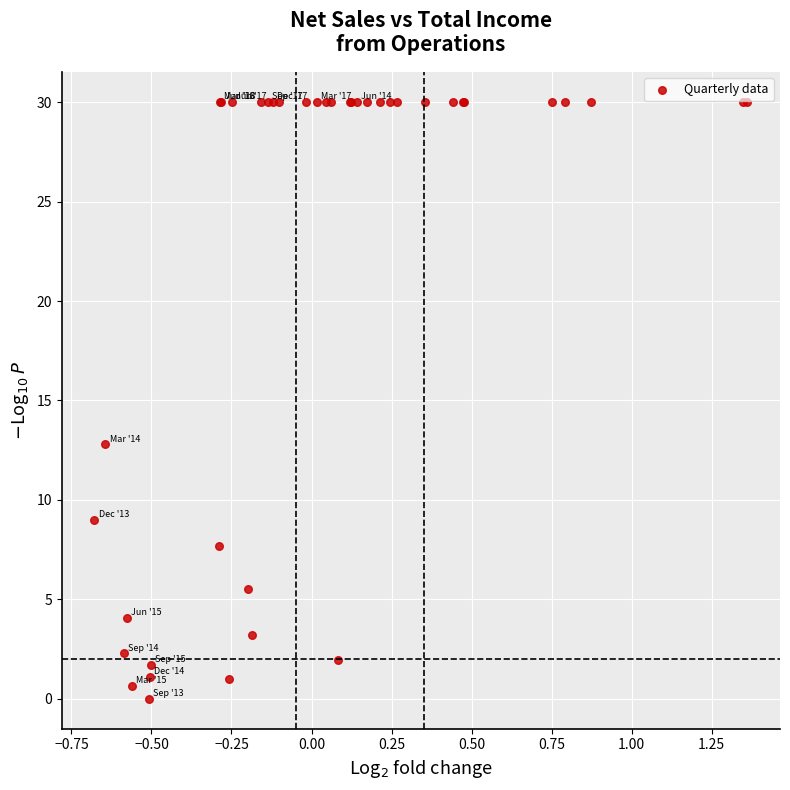

What Y value in the scatter plot is closest to 15?

12.8